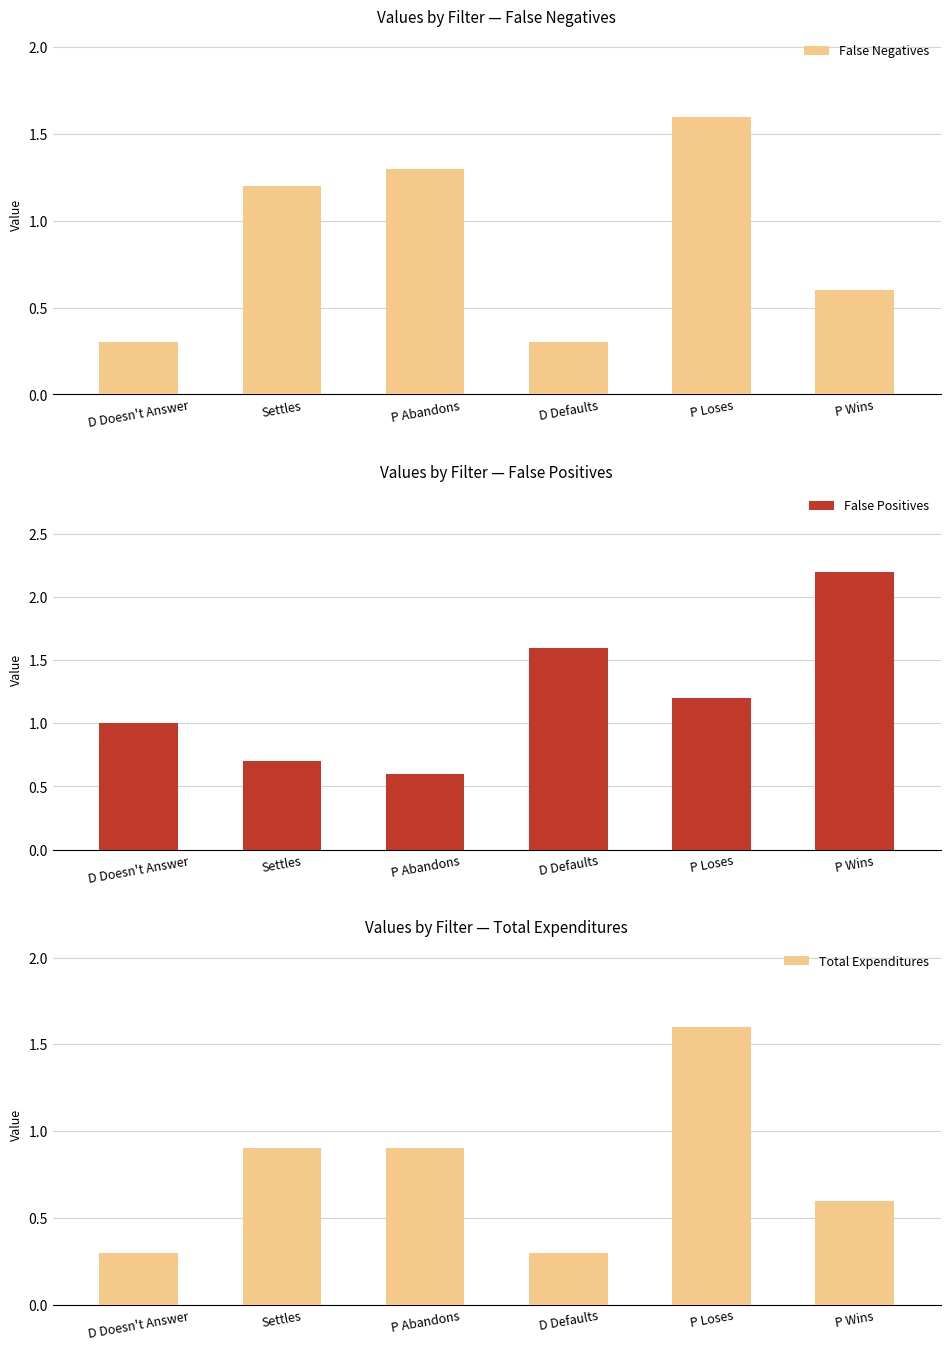

Reading left to right, list all the values displayed in this chart.

False Negatives: 0.3	1.2	1.3	0.3	1.6	0.6
False Positives: 1.0	0.7	0.6	1.6	1.2	2.2
Total Expenditures: 0.3	0.9	0.9	0.3	1.6	0.6